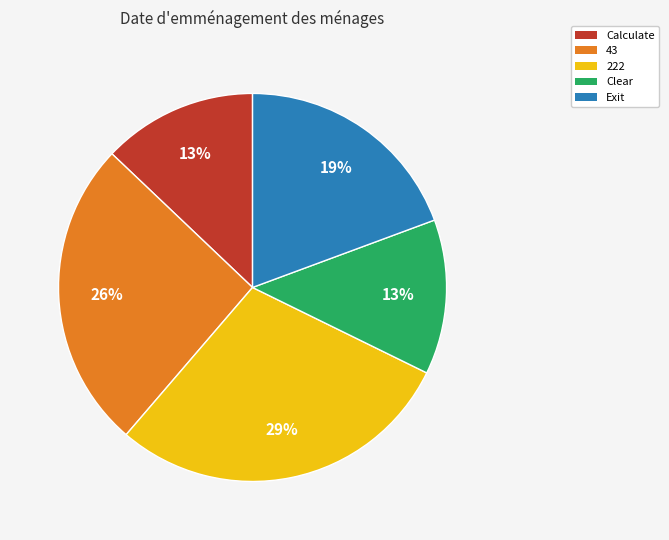

Which category has the biggest portion of the pie?

222